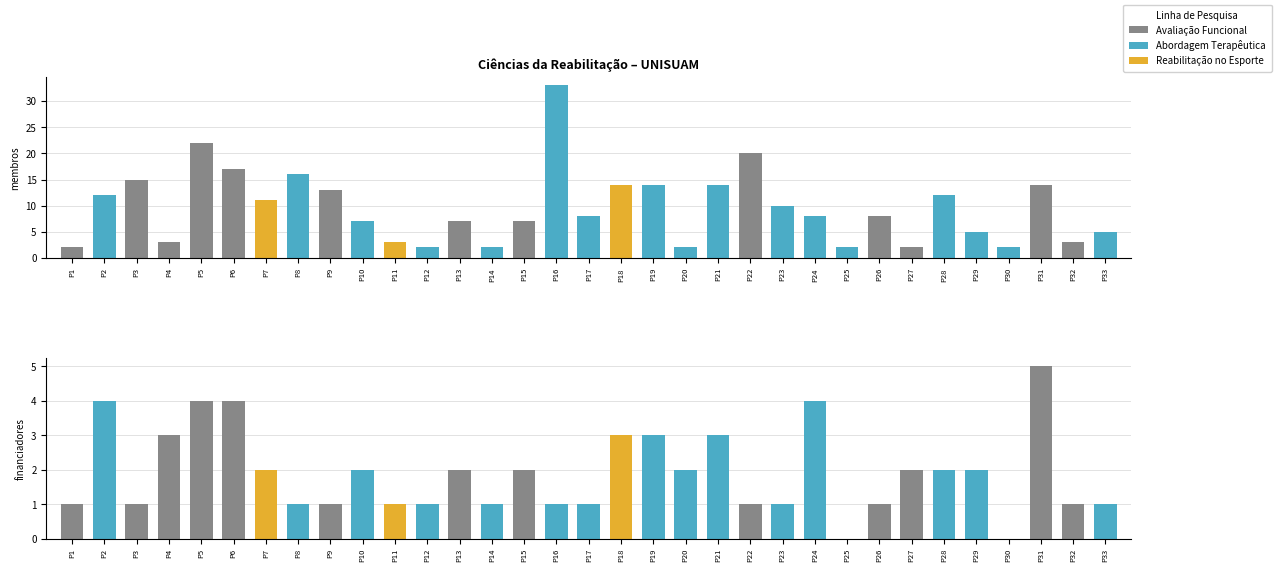

Reading left to right, extract all data points from this chart.

Quantidade de membros: 2	12	15	3	22	17	11	16	13	7	3	2	7	2	7	33	8	14	14	2	14	20	10	8	2	8	2	12	5	2	14	3	5
Quantidade de financiadores: 1	4	1	3	4	4	2	1	1	2	1	1	2	1	2	1	1	3	3	2	3	1	1	4	0	1	2	2	2	0	5	1	1